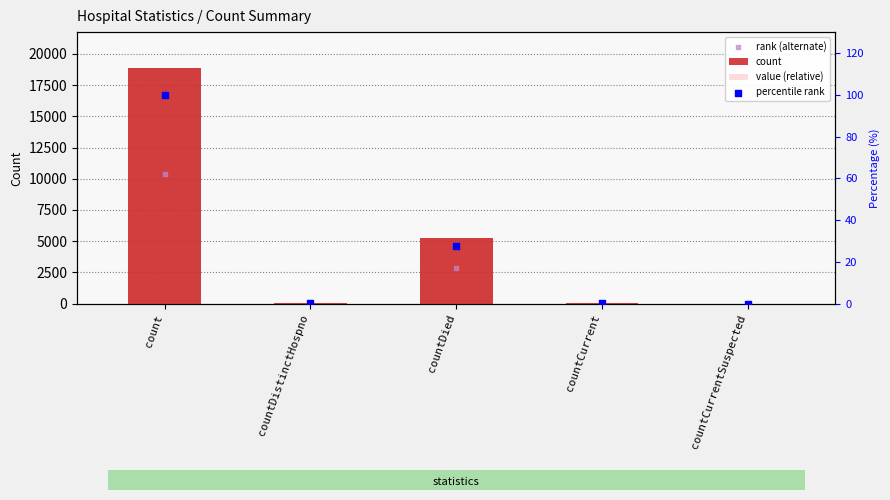

At which category is the sum across all series the highest?

count